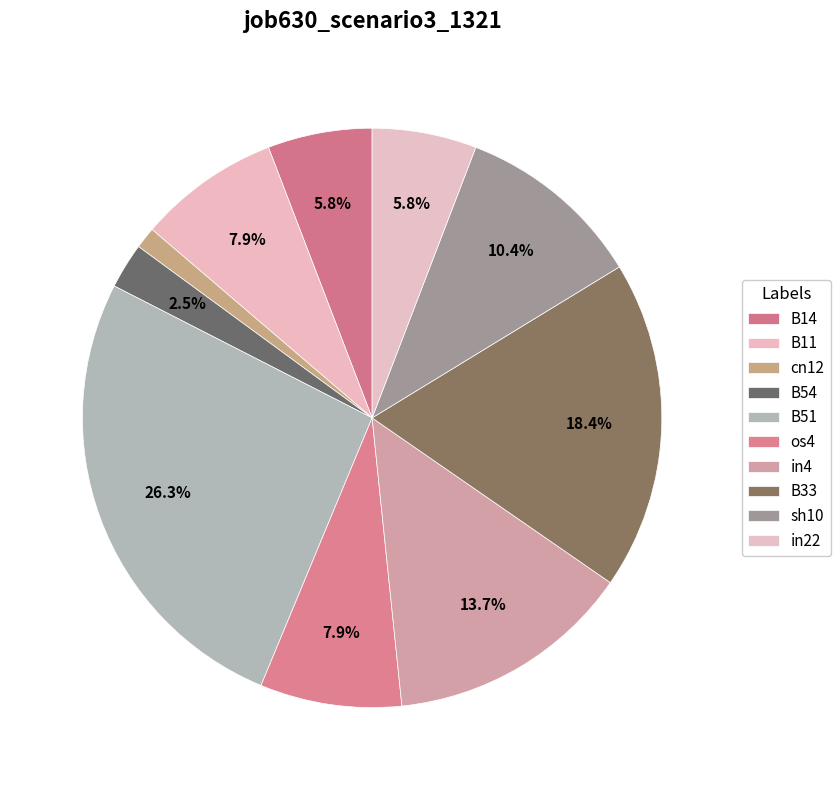

Does B14 represent more than half of the total?

No